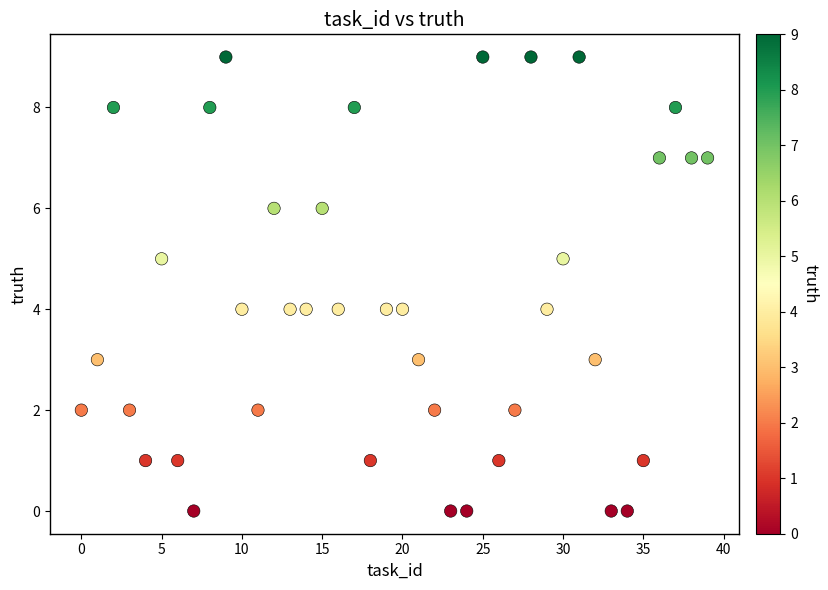

What is the range of Y values (max minus min)?

9